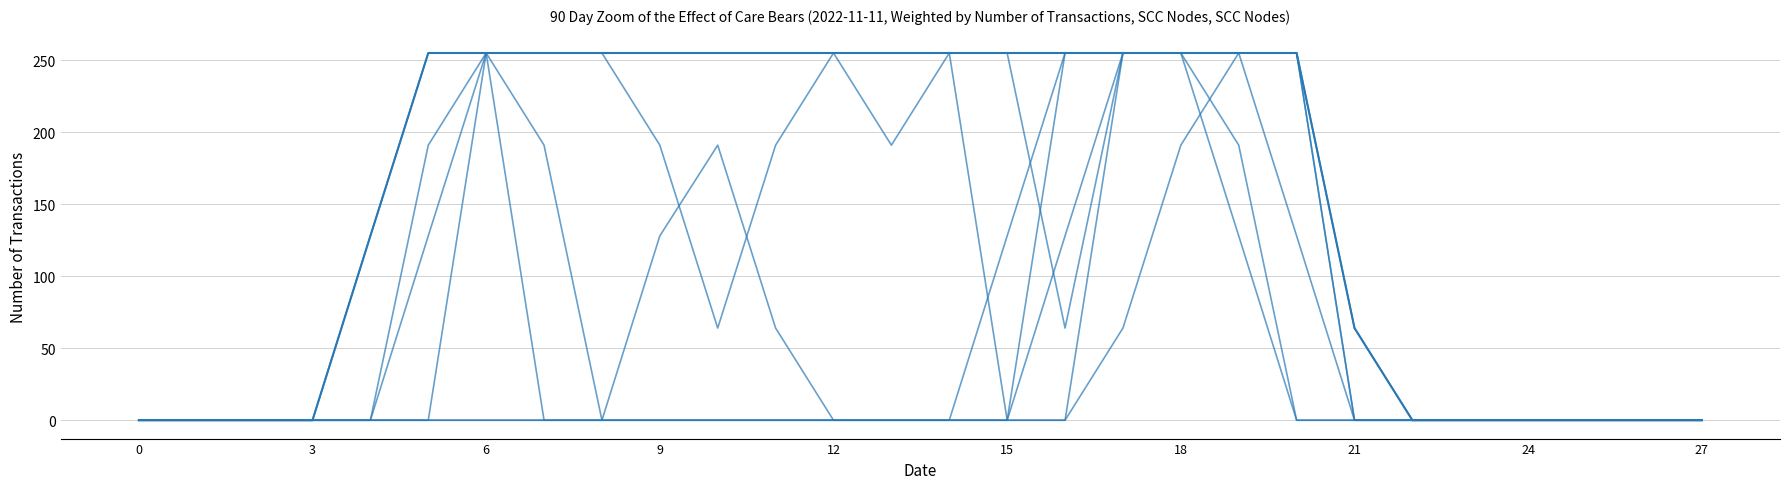

Which has a higher value, 14 or 24?

14